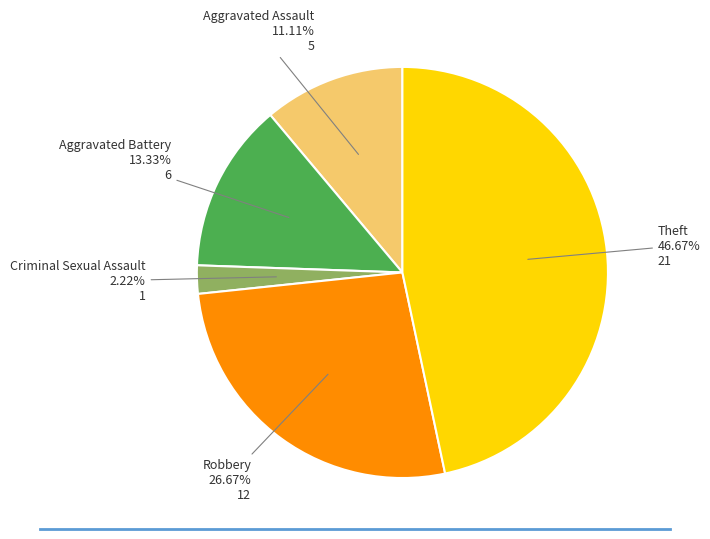

Is there a majority slice in this chart?

No